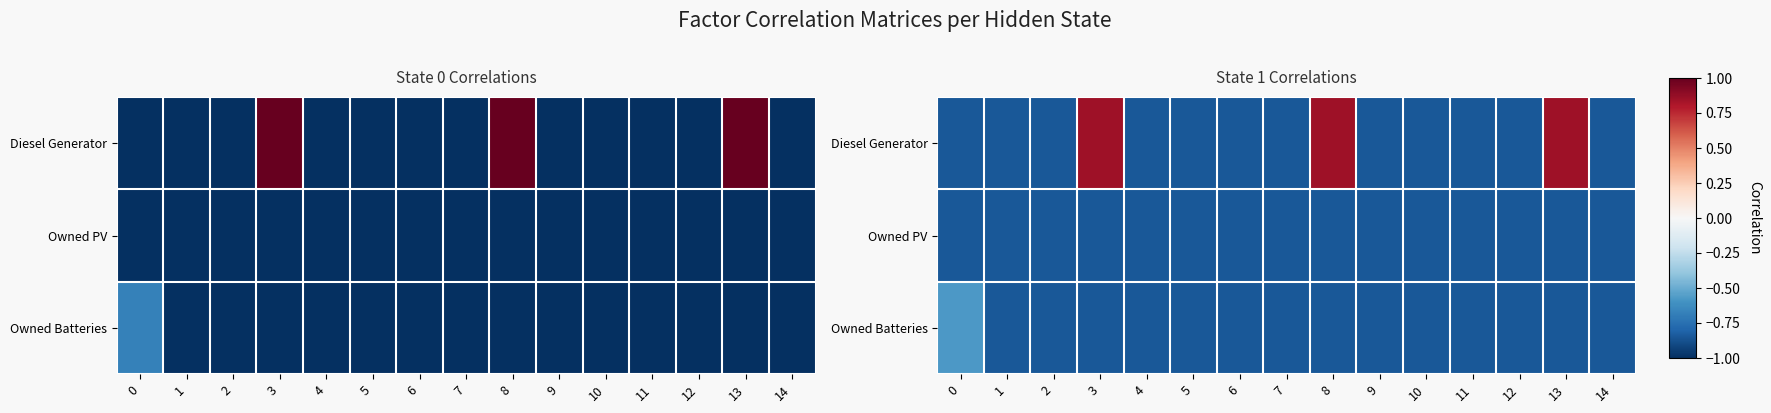

Which has a higher value, 10 or 0?

10